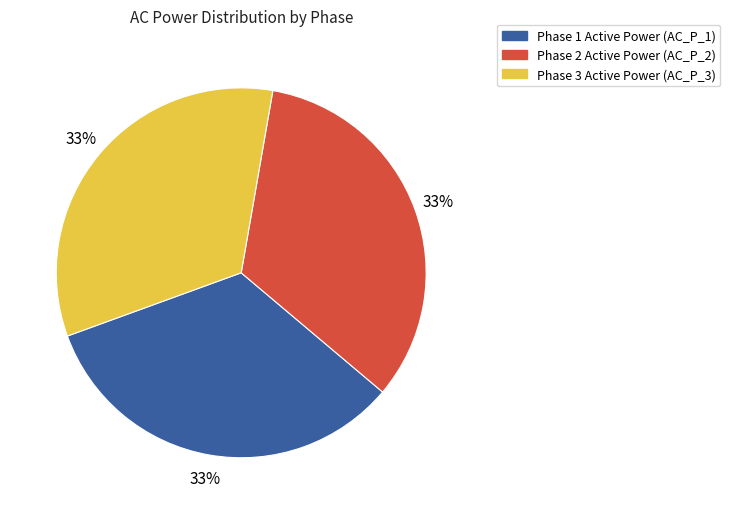

To the nearest percent, what is the average slice percentage?

33%